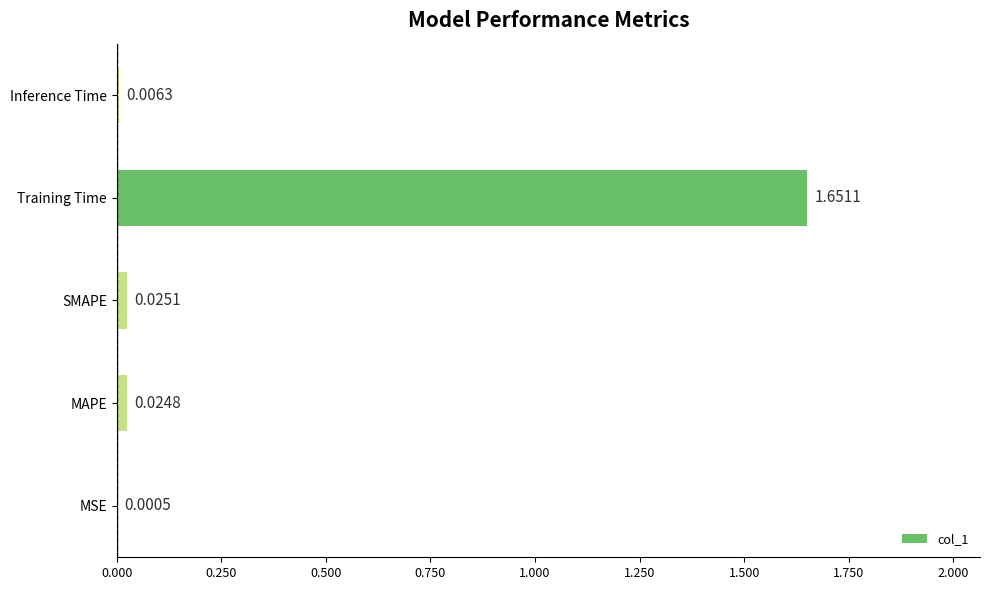

Where is the data nearest to the value 0?

MSE